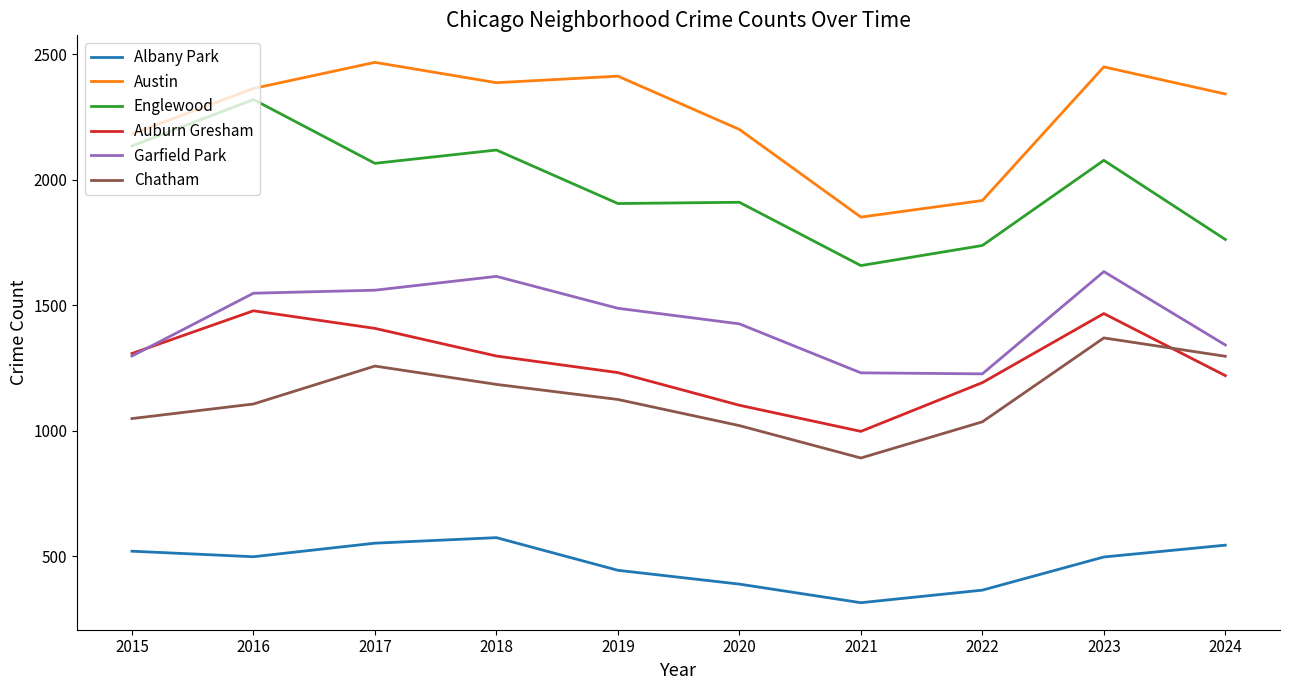

What is the spread (max minus min) of values at 2018?

1811